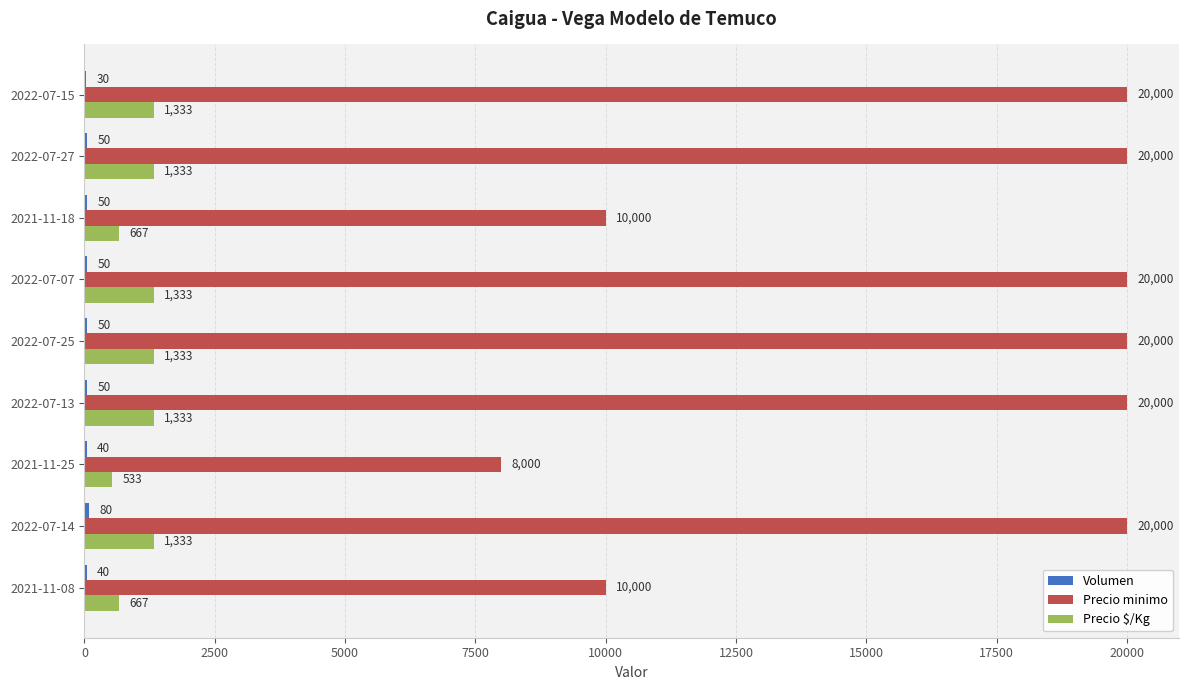

Which series has the largest total across all categories?

Precio minimo